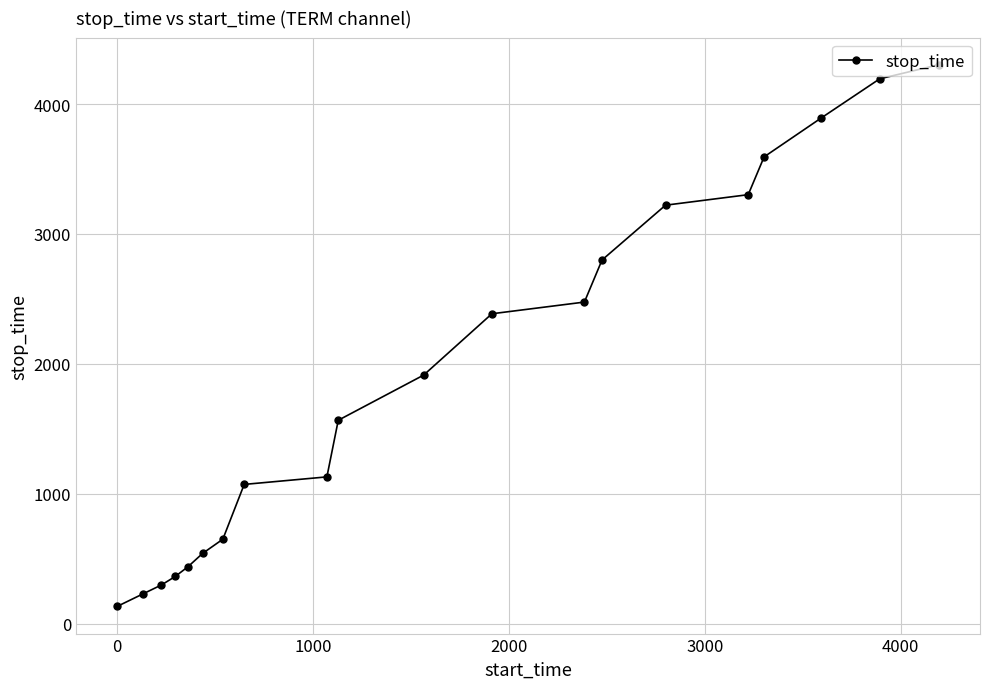

What is the difference between the maximum and minimum values?

4172